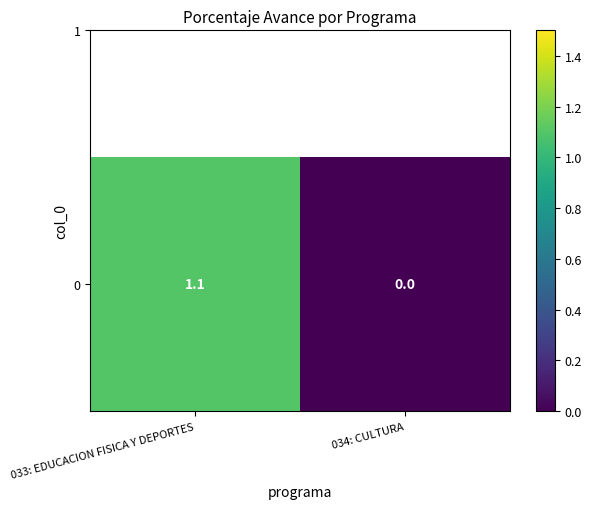

What is the change in value from 033: EDUCACION FISICA Y DEPORTES to 034: CULTURA?

-1.1